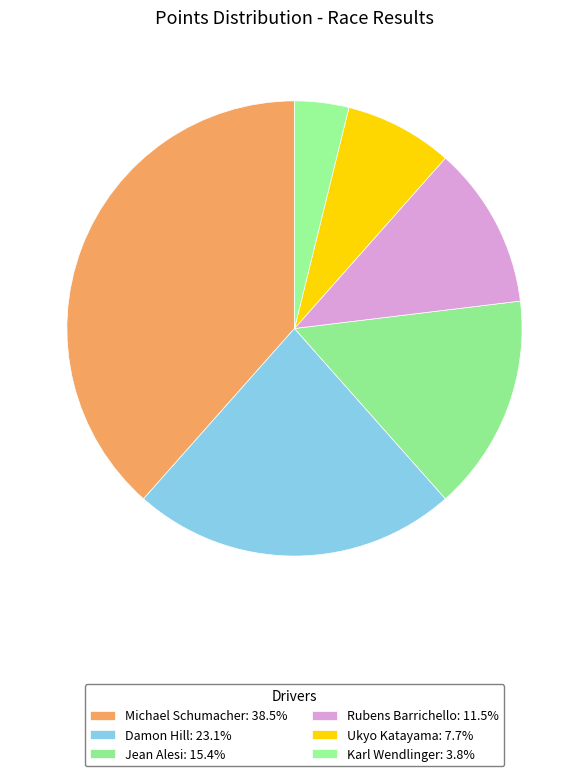

The Rubens Barrichello slice represents 5% of the pie. True or false?

False